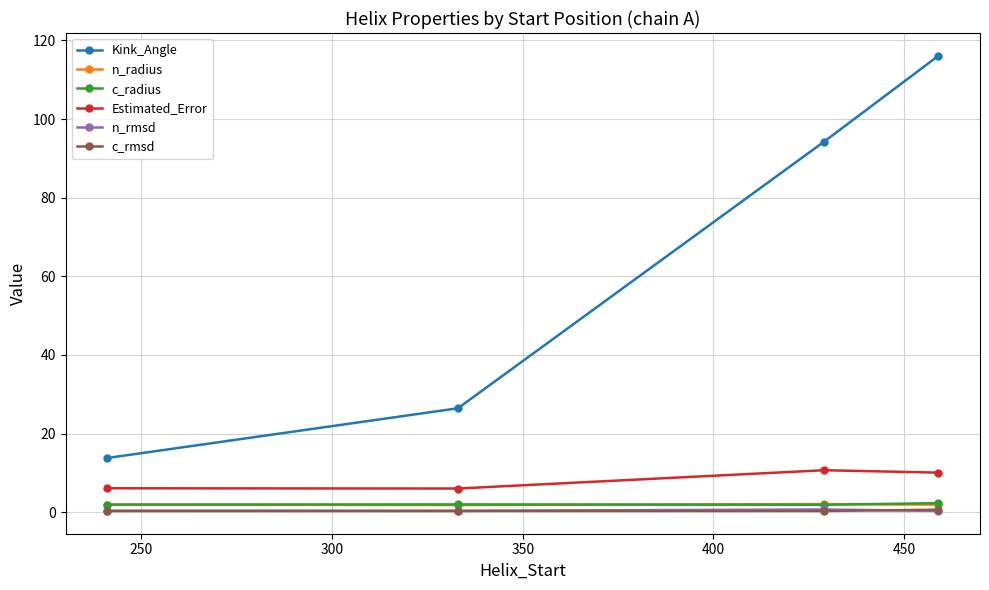

What is the value of the Estimated_Error point at the 4th from the left?

10.0